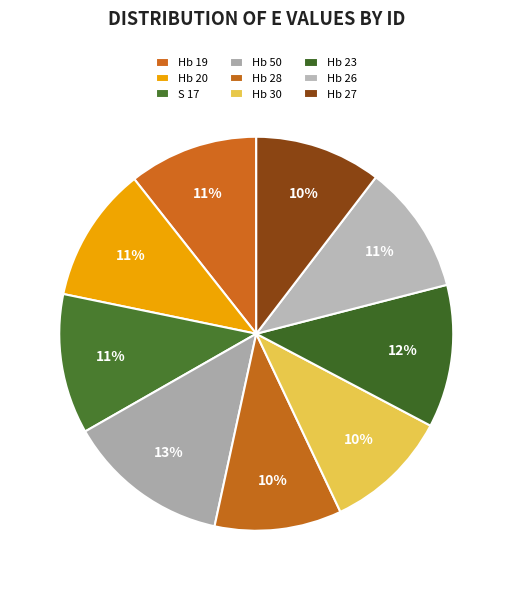

Which slice is the smallest?

Hb 30